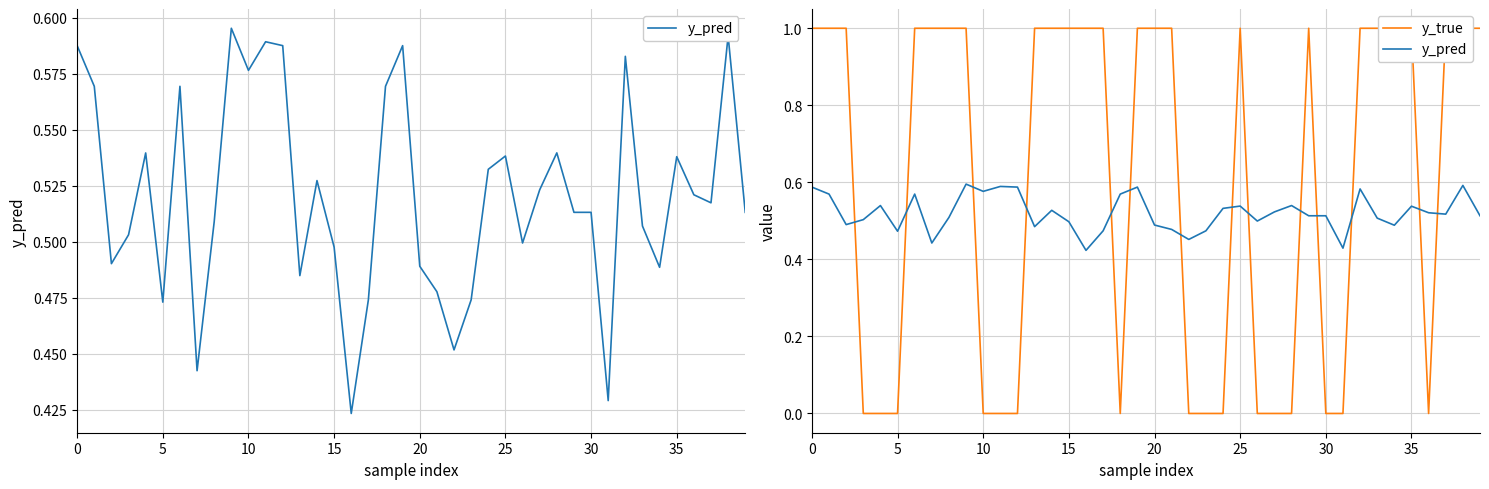

Count the y_true values in the range 0 to 1.

40